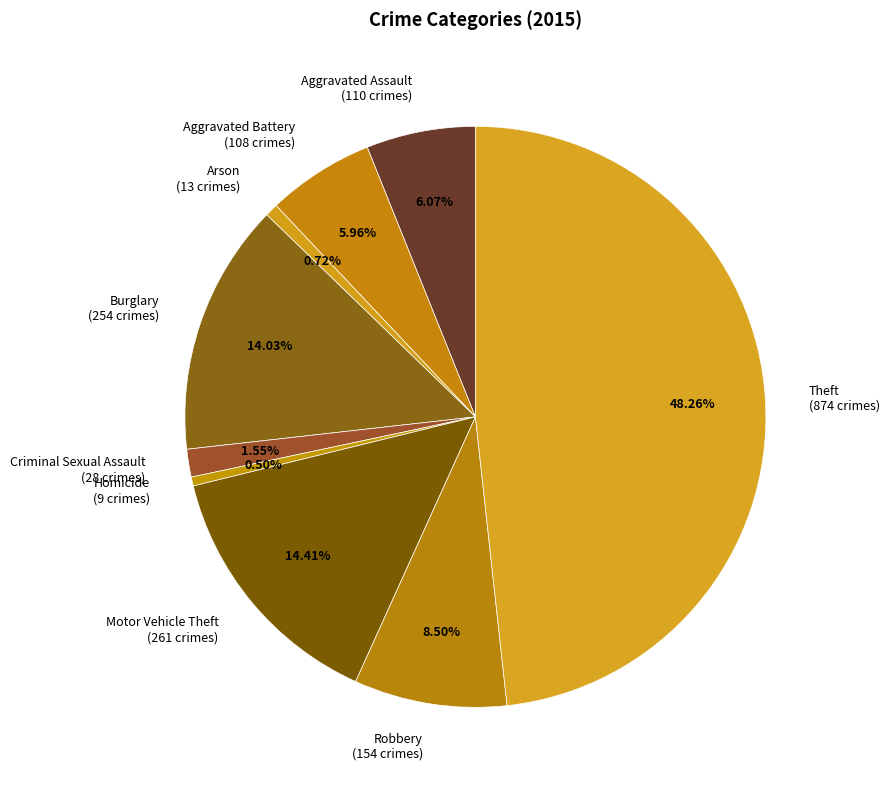

Does any single category account for the majority?

No